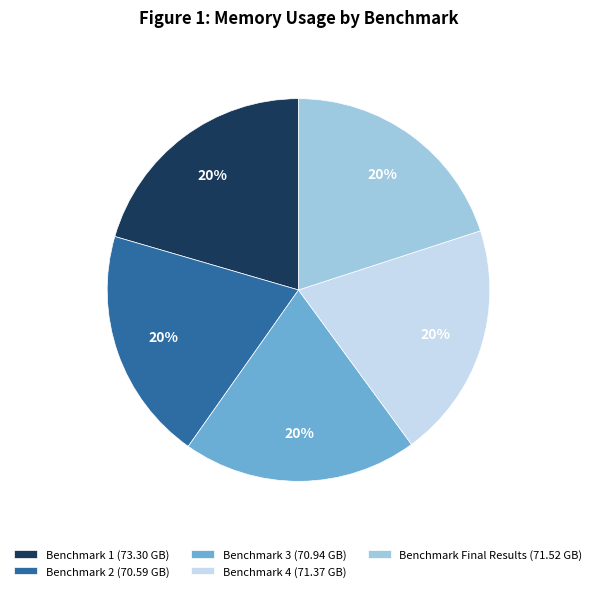

To the nearest percent, what percentage of the pie is Benchmark Final Results (71.52 GB)?

20%